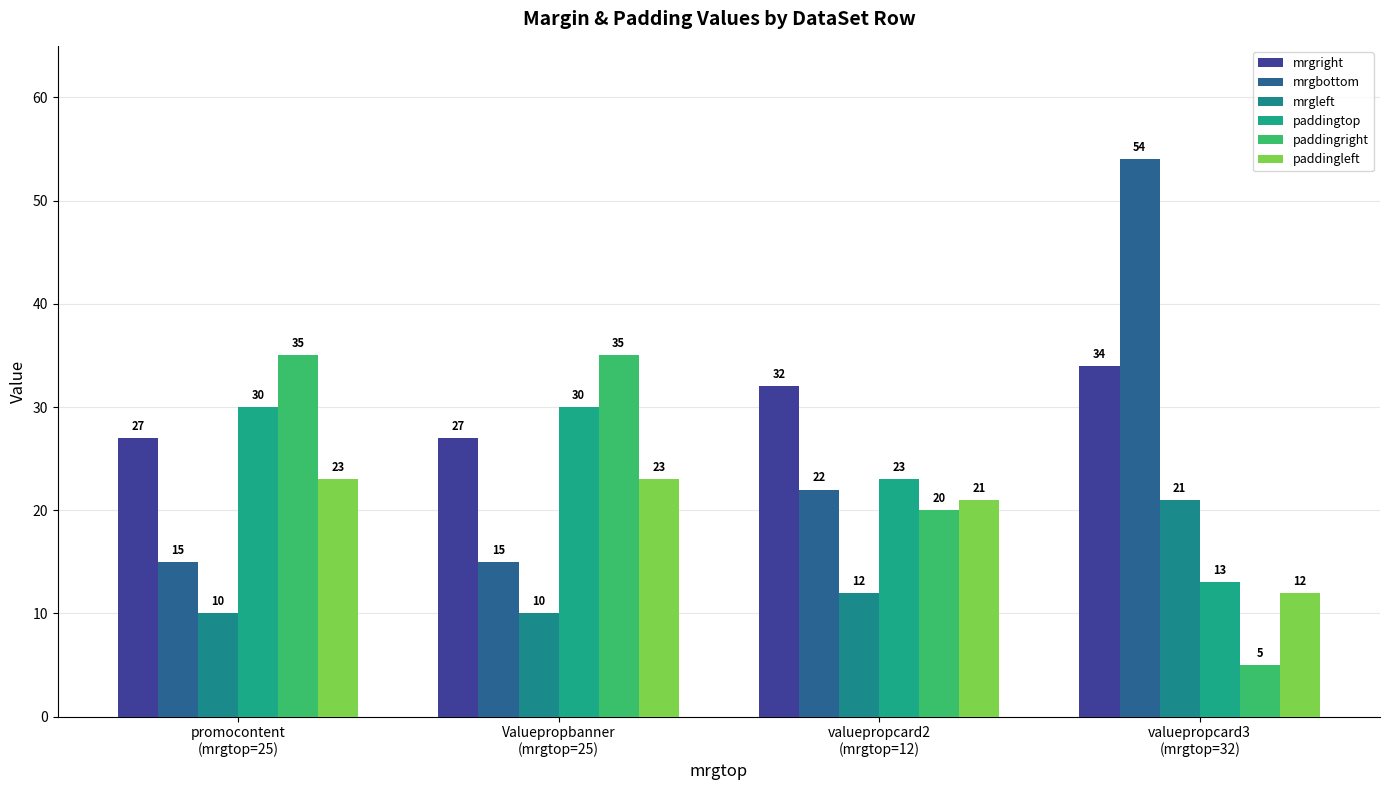

Which series has the largest total across all categories?

mrgright